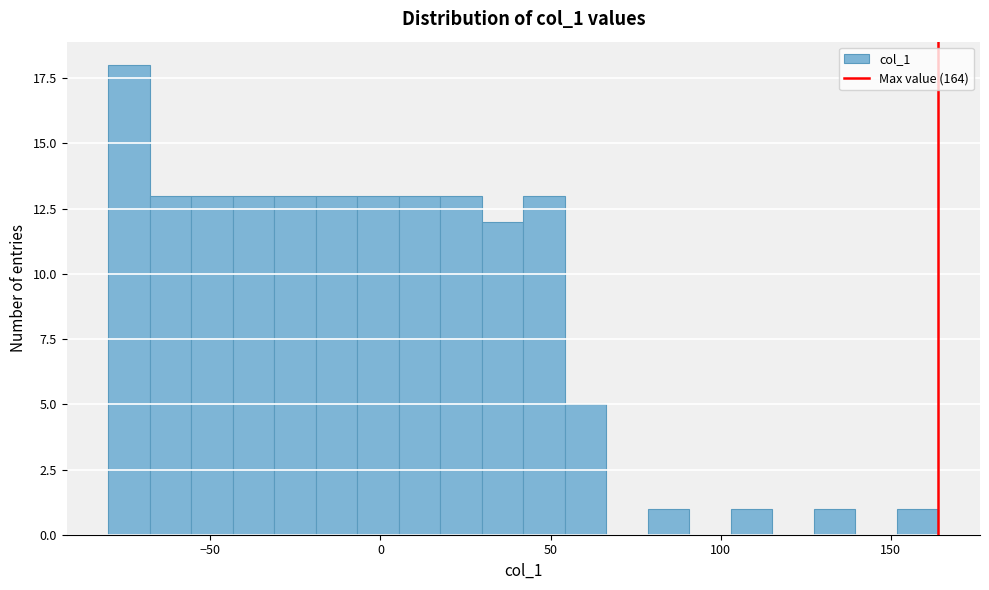

Around what value on the x-axis is the tallest bar? Give the approximate position of its centre, as read against the axis.

-75